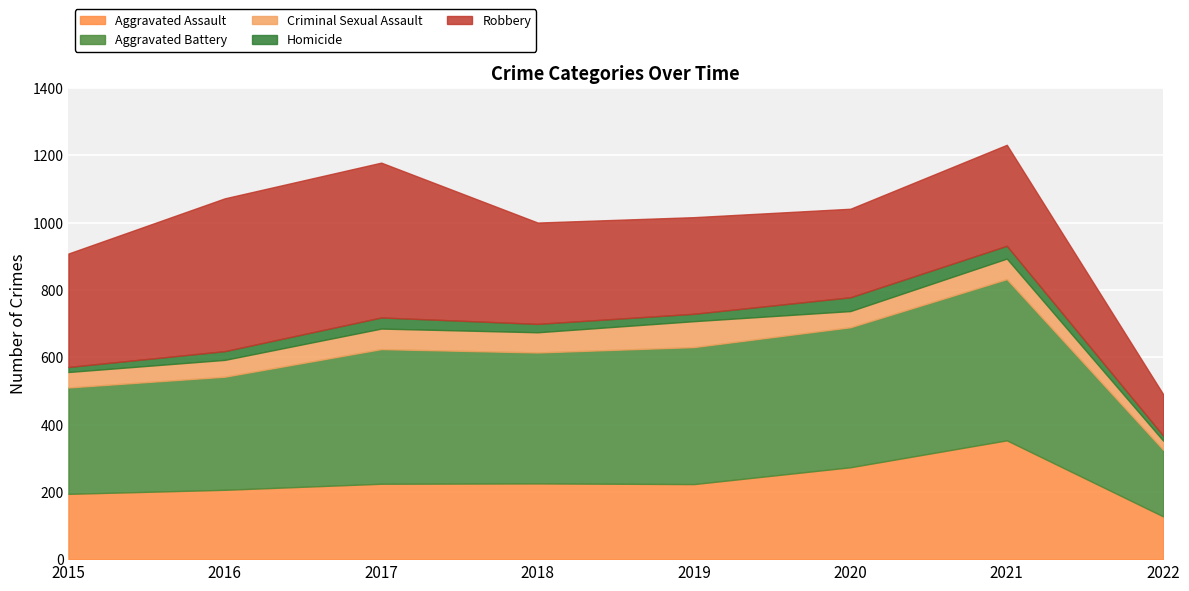

Which series has the widest spread of values?

Robbery